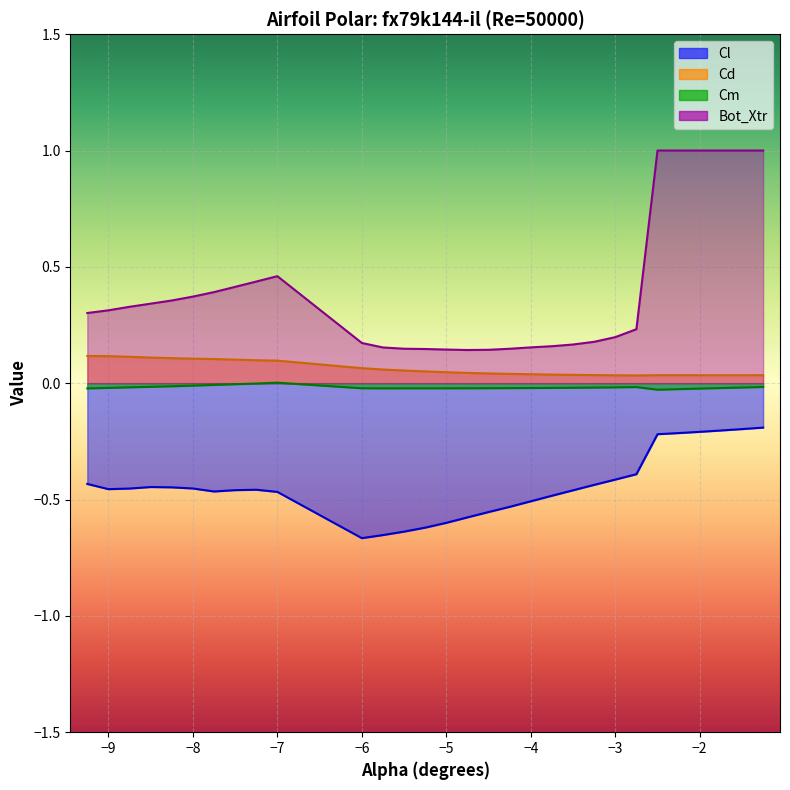

True or false: Cm has more than 1 interior local peaks.

True